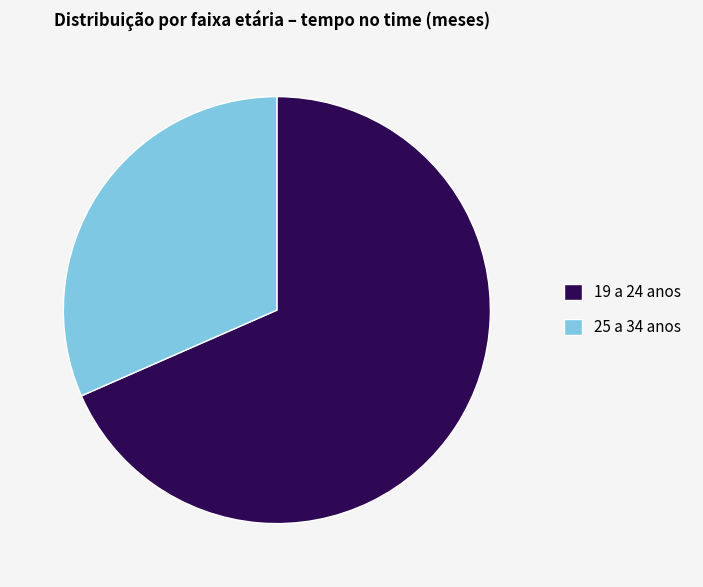

The 19 a 24 anos slice represents 42% of the pie. True or false?

False